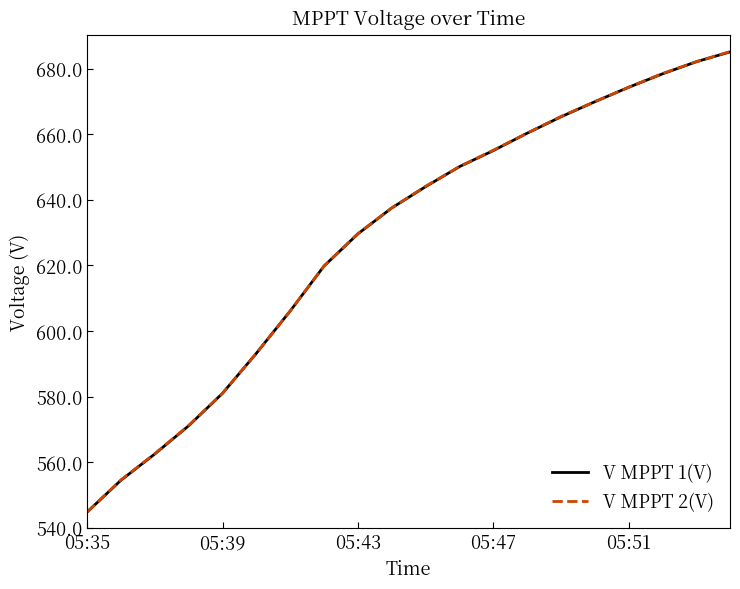

What is the maximum value shown in the chart?

685.2